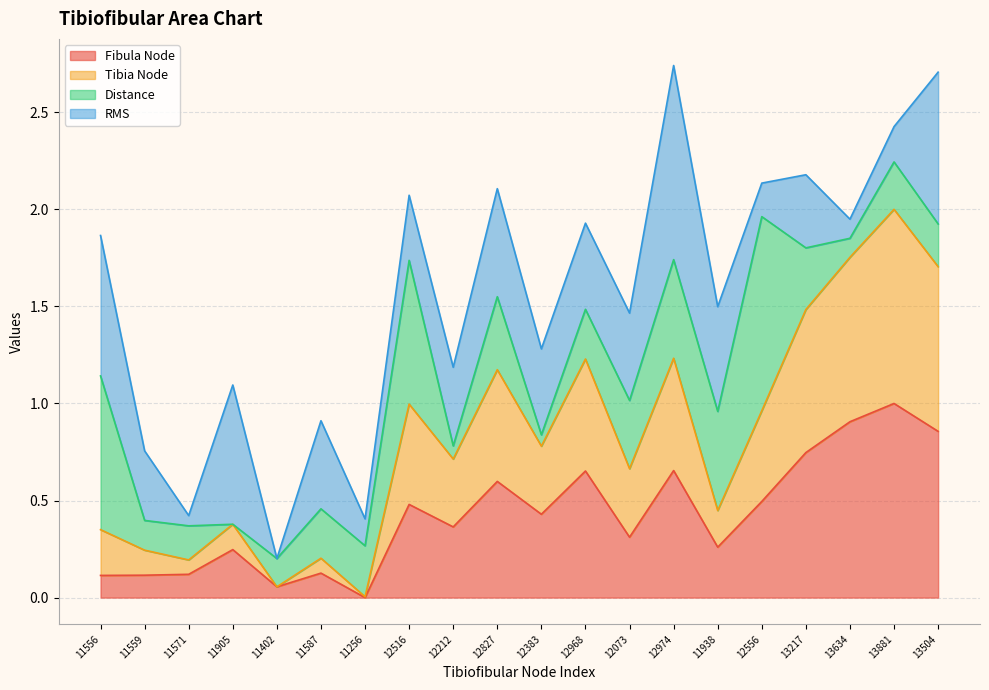

What are all the series names shown in the legend?

Fibula Node, Tibia Node, Distance, RMS